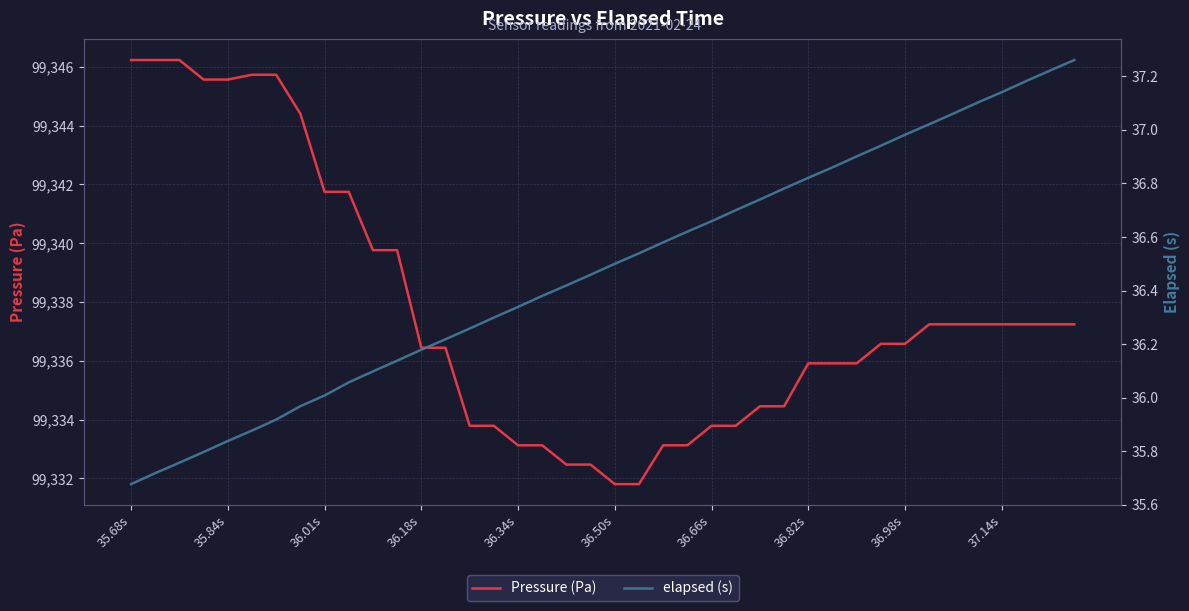

What is the spread (max minus min) of values at 11?

99303.6